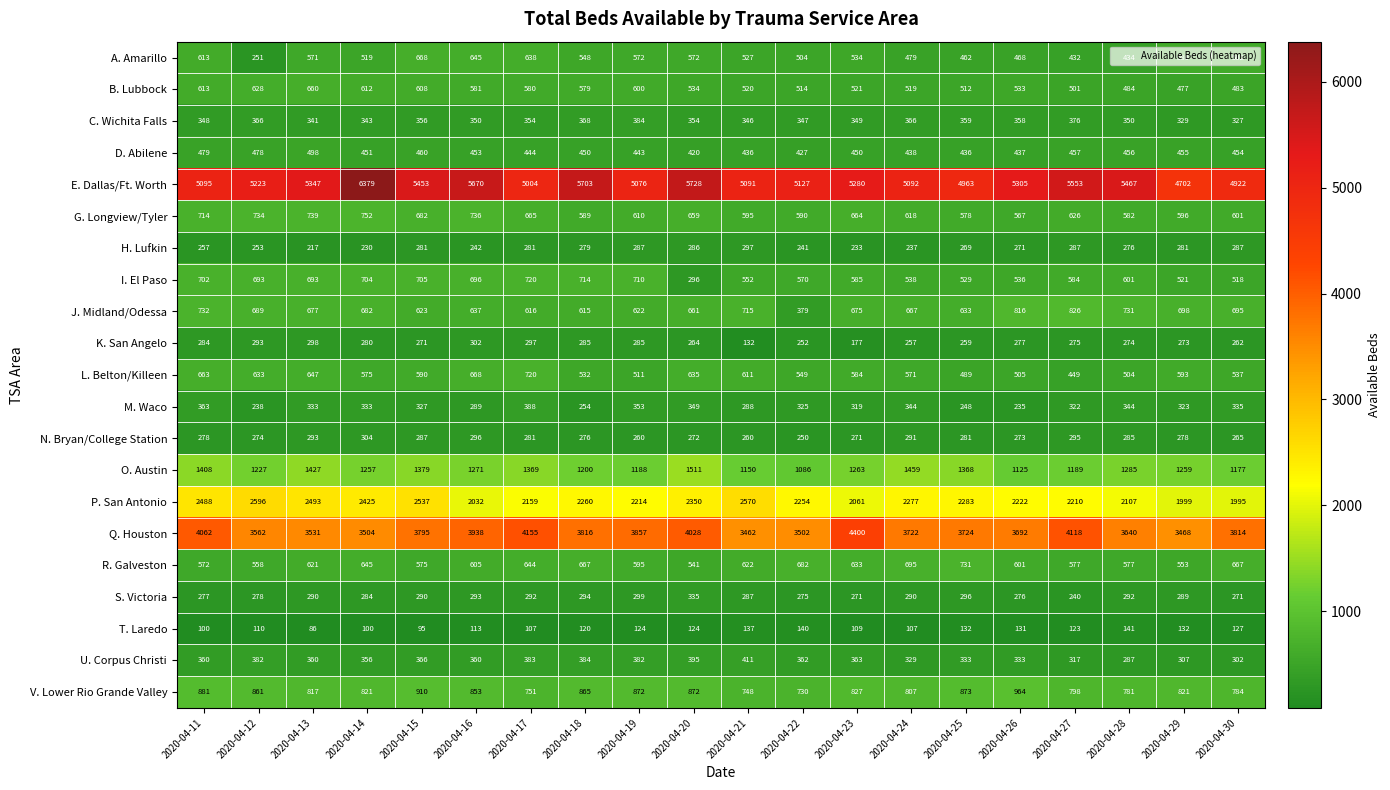

The value of N. Bryan/College Station at 2020-04-22 is 250. True or false?

True